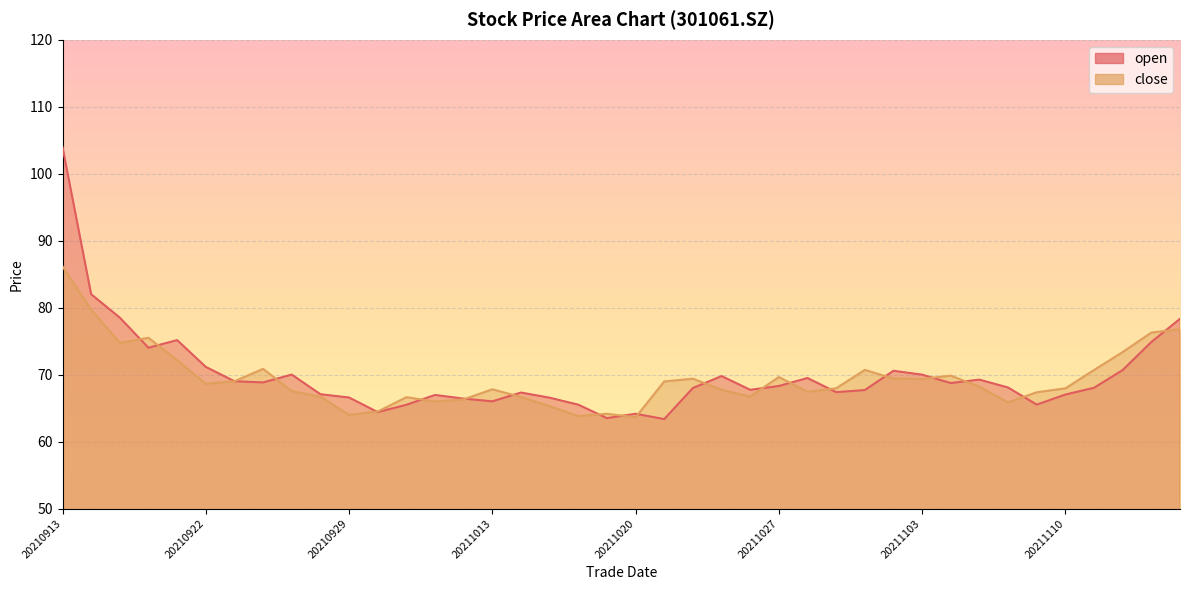

Where is the first local maximum for close?

20210916